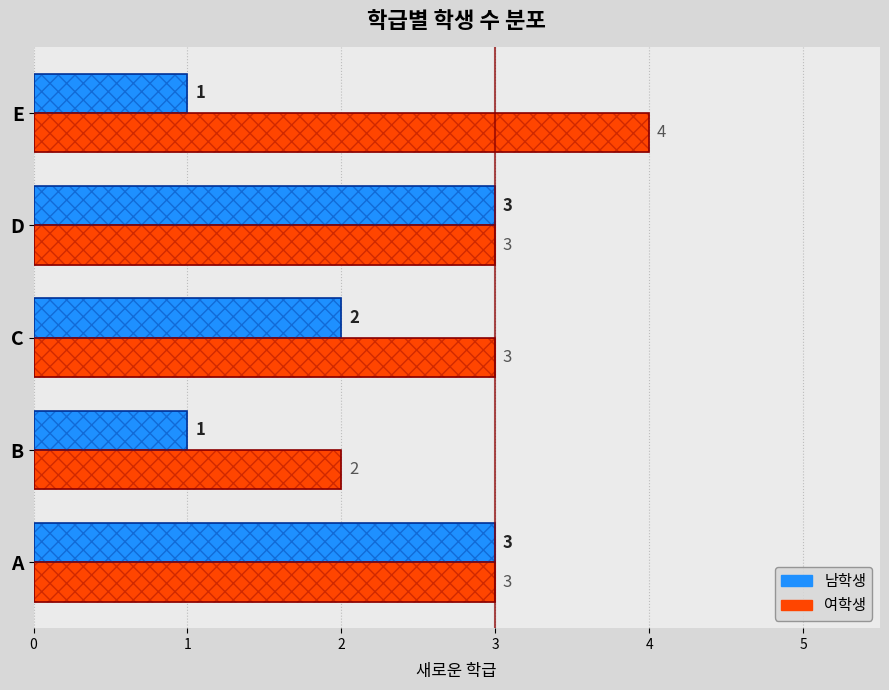

Reading right to left, extract all data points from this chart.

남학생: 3=1	2=3	1=2	0=1	−1=3
여학생: 3=4	2=3	1=3	0=2	−1=3